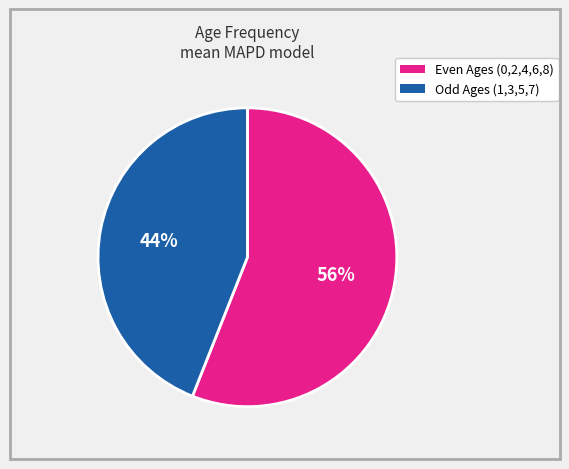

Is there a majority slice in this chart?

Yes